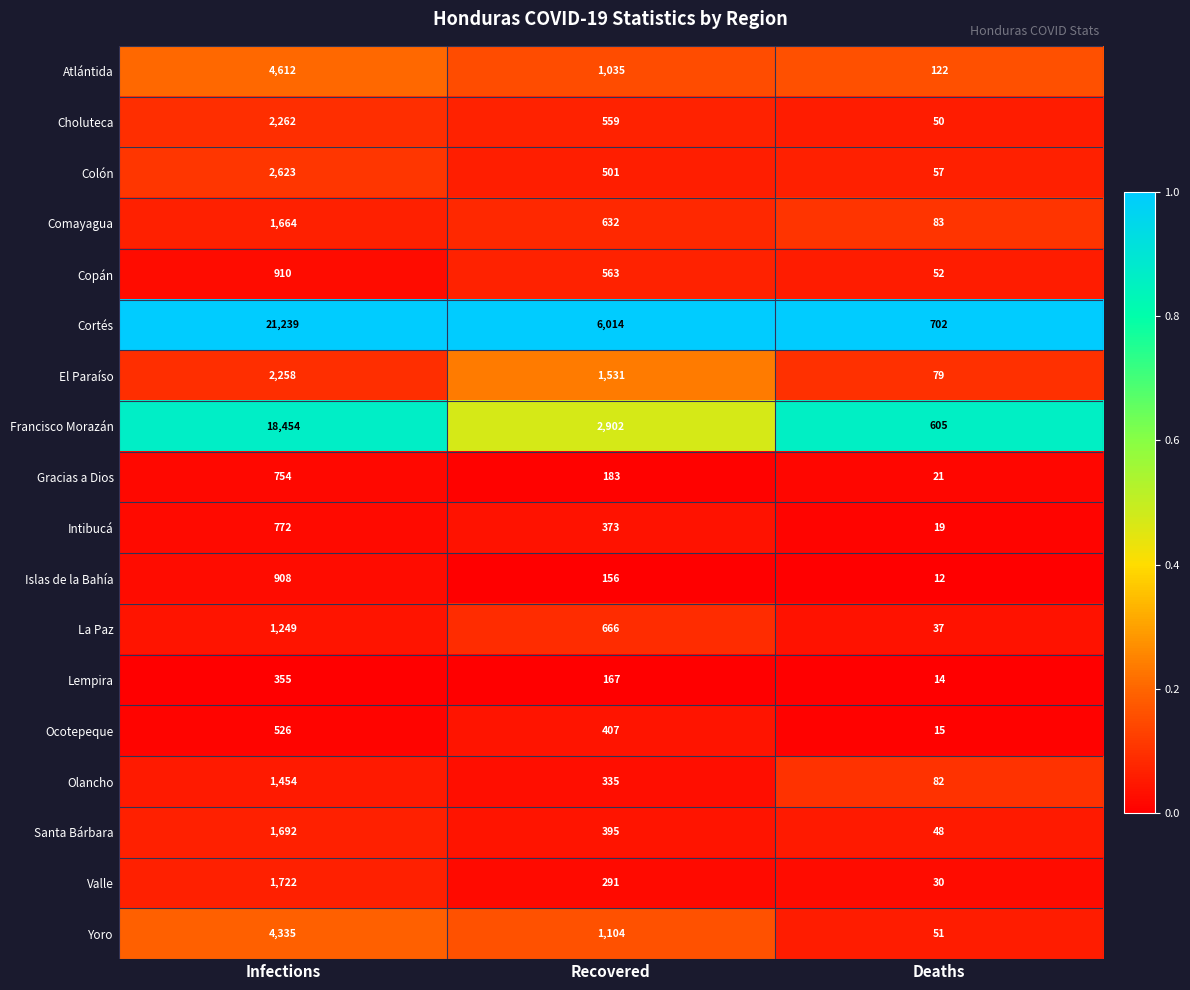

Rank the series by their maximum value, from lowest to highest.

Lempira, Ocotepeque, Gracias a Dios, Intibucá, Islas de la Bahía, Copán, La Paz, Olancho, Comayagua, Santa Bárbara, Valle, El Paraíso, Choluteca, Colón, Yoro, Atlántida, Francisco Morazán, Cortés